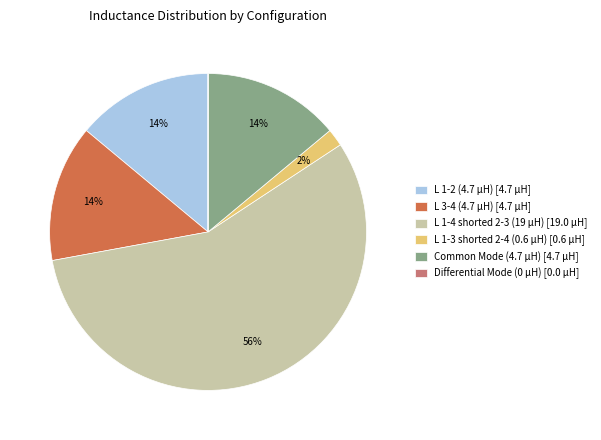

Does L 1-4 shorted 2-3 (19 µH) [19.0 µH] represent more than half of the total?

Yes